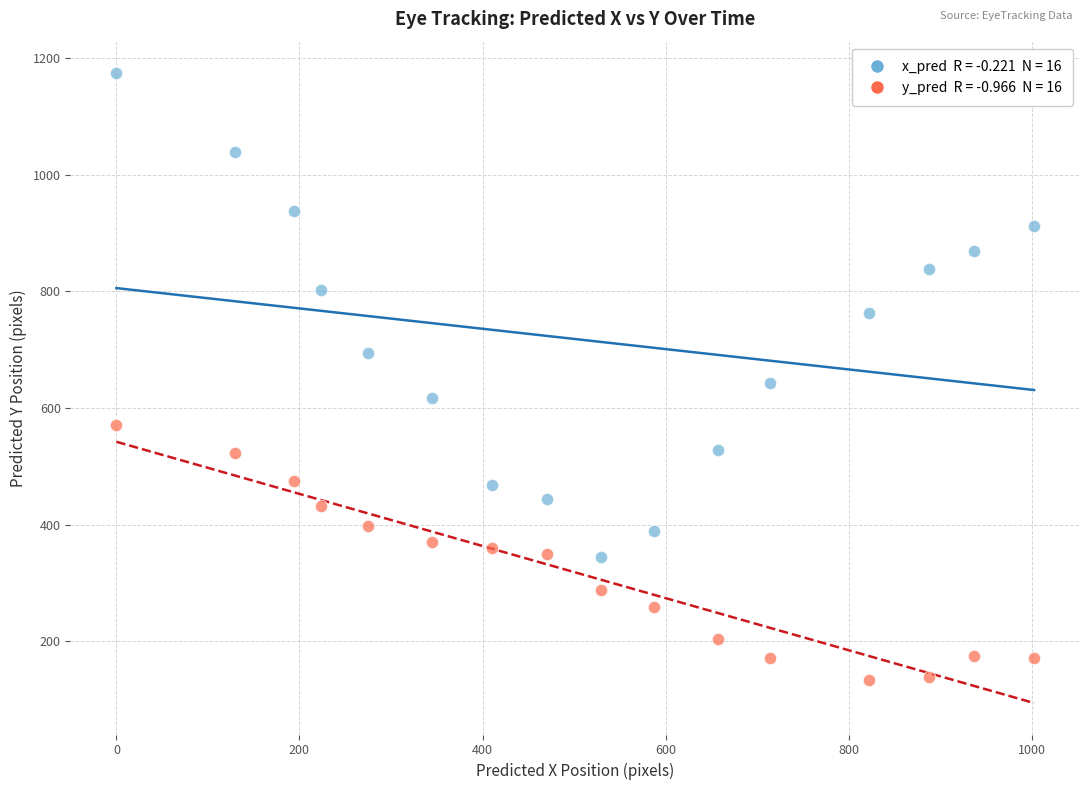

Across all data points, what is the range of Y values (max minus min)?

1041.0